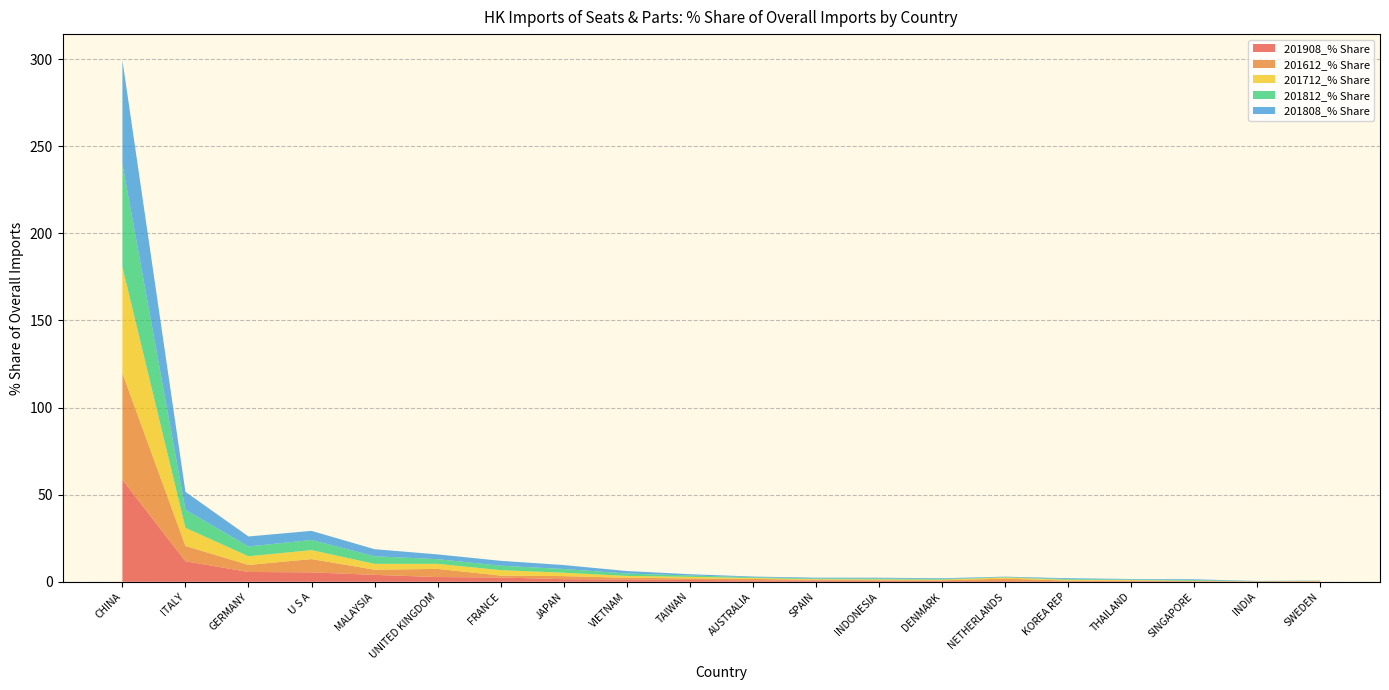

Reading right to left, what are all the values shown in this chart?

201908_% Share: SWEDEN=0.2	INDIA=0.2	SINGAPORE=0.2	THAILAND=0.3	KOREA REP=0.3	NETHERLANDS=0.4	DENMARK=0.4	INDONESIA=0.6	SPAIN=0.8	AUSTRALIA=0.8	TAIWAN=1.0	VIETNAM=1.3	JAPAN=1.5	FRANCE=2.5	UNITED KINGDOM=2.7	MALAYSIA=4.0	U S A=5.4	GERMANY=5.6	ITALY=11.8	CHINA=58.6
201612_% Share: SWEDEN=0.2	INDIA=0.0	SINGAPORE=0.1	THAILAND=0.3	KOREA REP=0.4	NETHERLANDS=1.4	DENMARK=0.4	INDONESIA=0.4	SPAIN=0.4	AUSTRALIA=0.8	TAIWAN=0.9	VIETNAM=1.0	JAPAN=1.8	FRANCE=1.1	UNITED KINGDOM=4.7	MALAYSIA=3.0	U S A=7.6	GERMANY=4.0	ITALY=8.8	CHINA=61.1
201712_% Share: SWEDEN=0.1	INDIA=0.0	SINGAPORE=0.2	THAILAND=0.4	KOREA REP=0.4	NETHERLANDS=0.6	DENMARK=0.4	INDONESIA=0.4	SPAIN=0.3	AUSTRALIA=0.5	TAIWAN=0.9	VIETNAM=1.1	JAPAN=1.9	FRANCE=3.1	UNITED KINGDOM=2.9	MALAYSIA=3.4	U S A=5.1	GERMANY=5.0	ITALY=10.4	CHINA=61.0
201812_% Share: SWEDEN=0.1	INDIA=0.1	SINGAPORE=0.4	THAILAND=0.3	KOREA REP=0.4	NETHERLANDS=0.2	DENMARK=0.4	INDONESIA=0.5	SPAIN=0.4	AUSTRALIA=0.5	TAIWAN=0.8	VIETNAM=1.4	JAPAN=2.1	FRANCE=2.5	UNITED KINGDOM=2.7	MALAYSIA=4.3	U S A=5.8	GERMANY=5.6	ITALY=10.4	CHINA=59.3
201808_% Share: SWEDEN=0.1	INDIA=0.1	SINGAPORE=0.5	THAILAND=0.3	KOREA REP=0.5	NETHERLANDS=0.3	DENMARK=0.4	INDONESIA=0.5	SPAIN=0.4	AUSTRALIA=0.4	TAIWAN=0.7	VIETNAM=1.4	JAPAN=2.3	FRANCE=2.8	UNITED KINGDOM=2.7	MALAYSIA=4.1	U S A=5.2	GERMANY=5.8	ITALY=10.3	CHINA=59.5